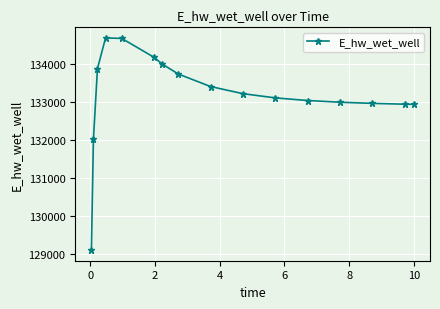

What is the value of the 6th point from the left?

134176.2